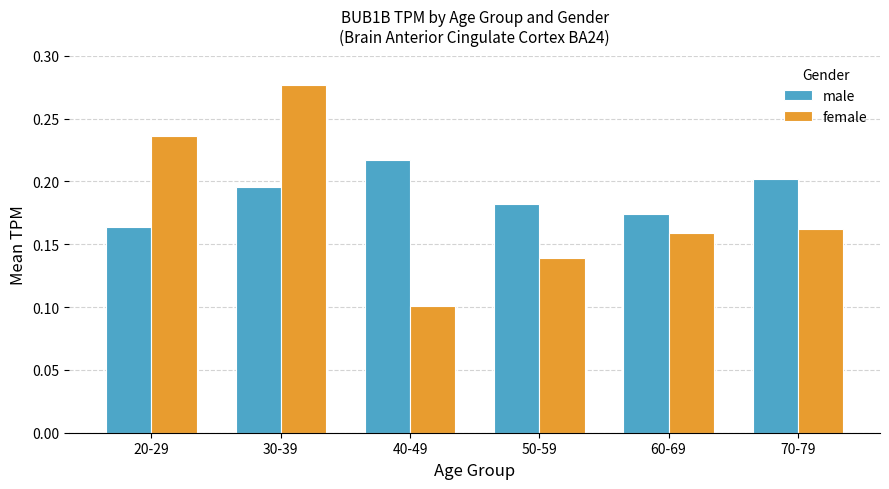

Is it true that male equals 0.2 at 70-79?

True